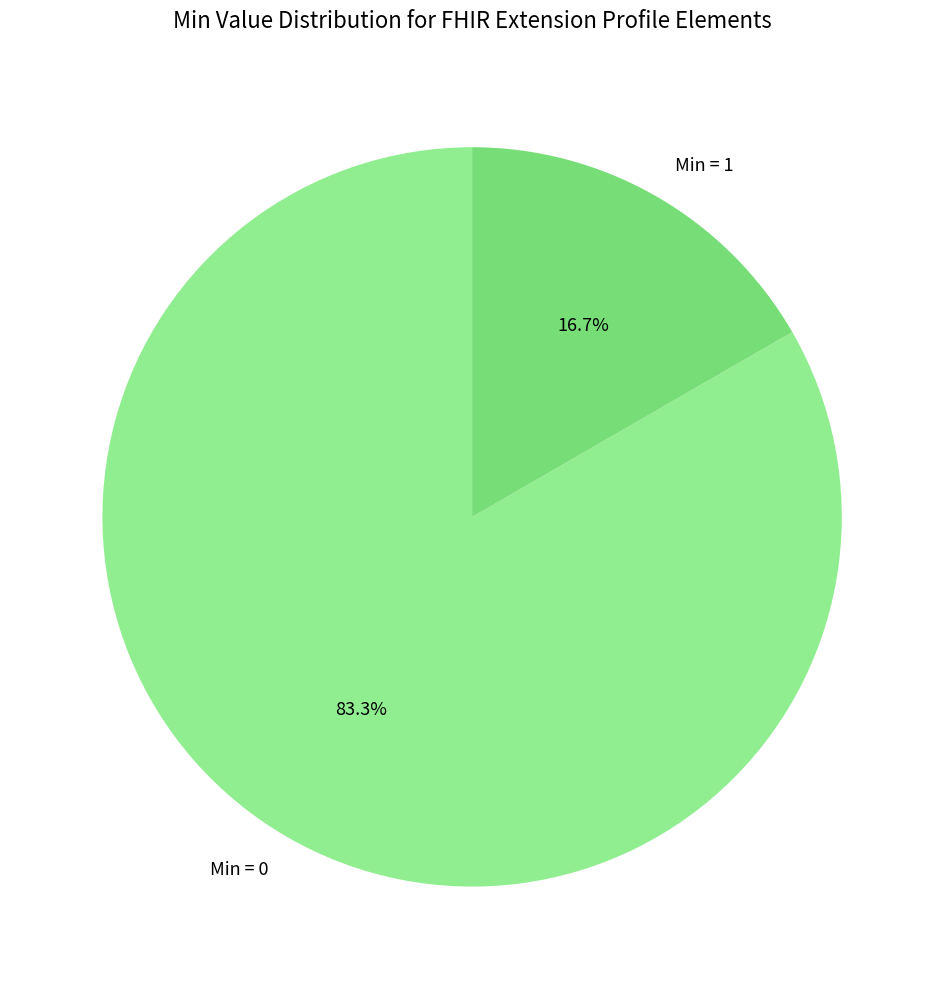

Rank the categories by value from highest to lowest.

Min = 0, Min = 1